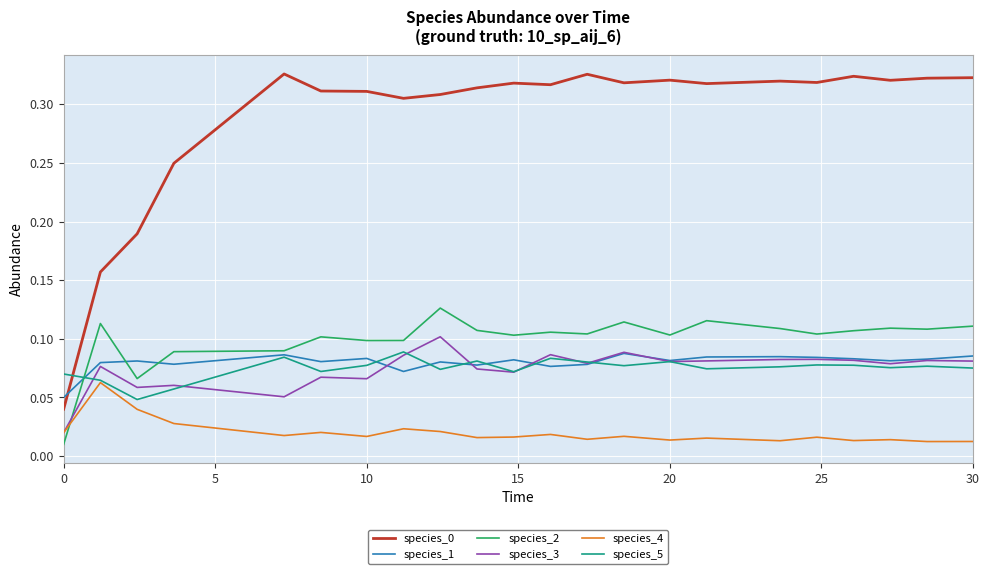

True or false: species_2 has more than 1 interior local peaks.

True